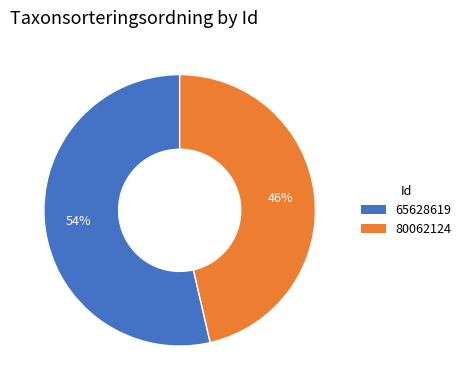

To the nearest percent, what portion does 65628619 represent?

54%